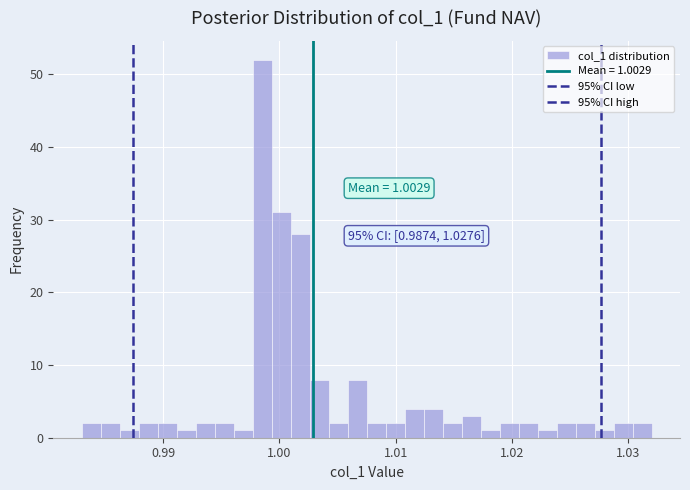

Read against the x-axis, roughly where is the centre of the tallest bar?

0.999